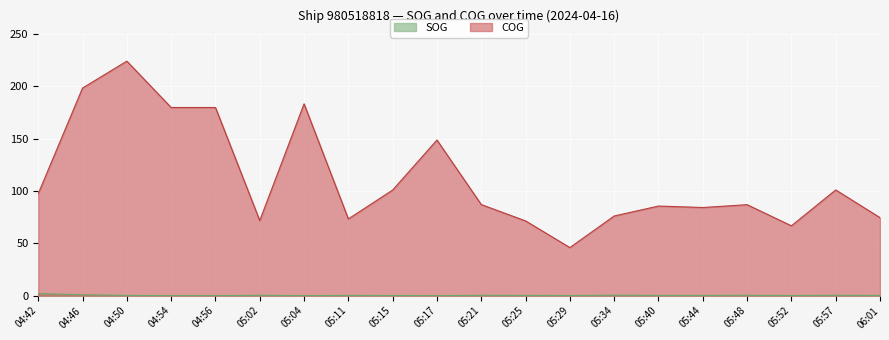

How many interior local peaks does the COG series have?

6